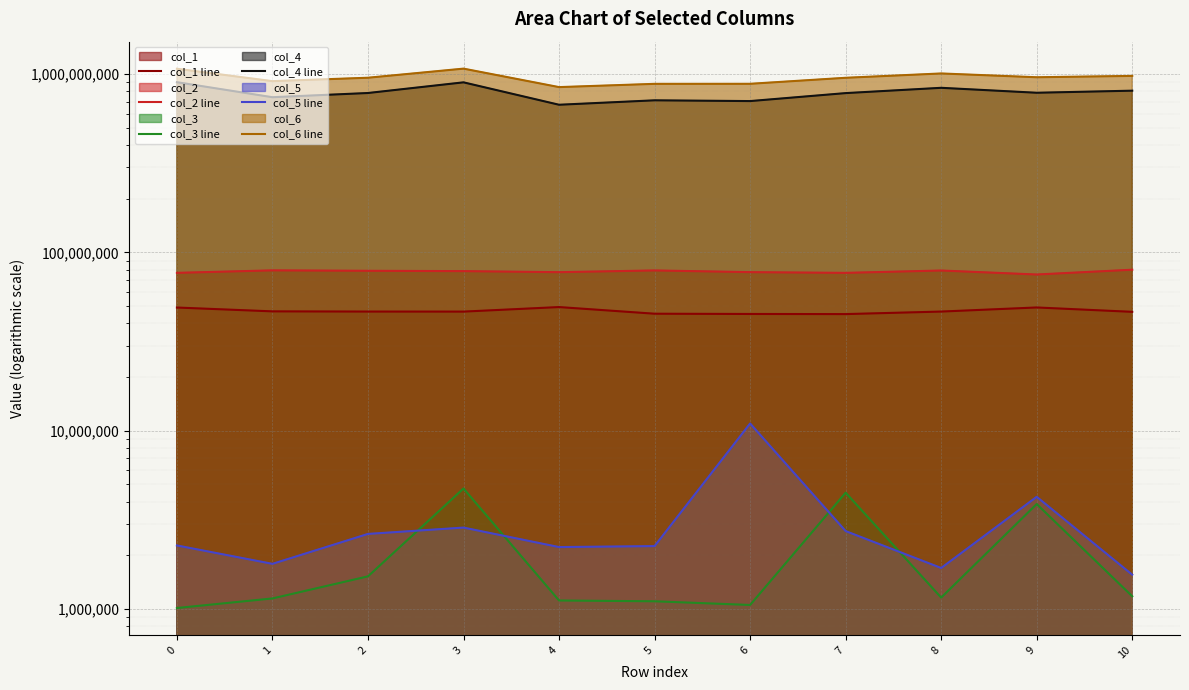

True or false: col_5 line has a value of 1670638 at 9.

False